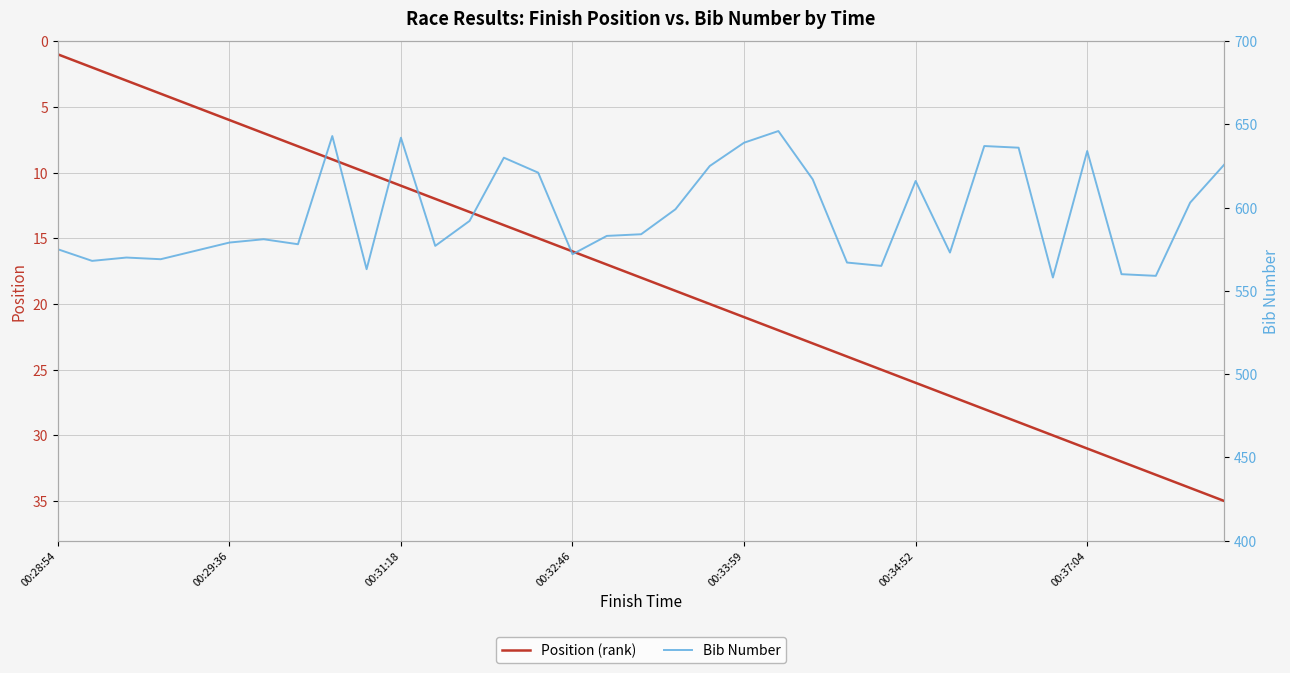

Where is Bib Number nearest to the value 602?

33